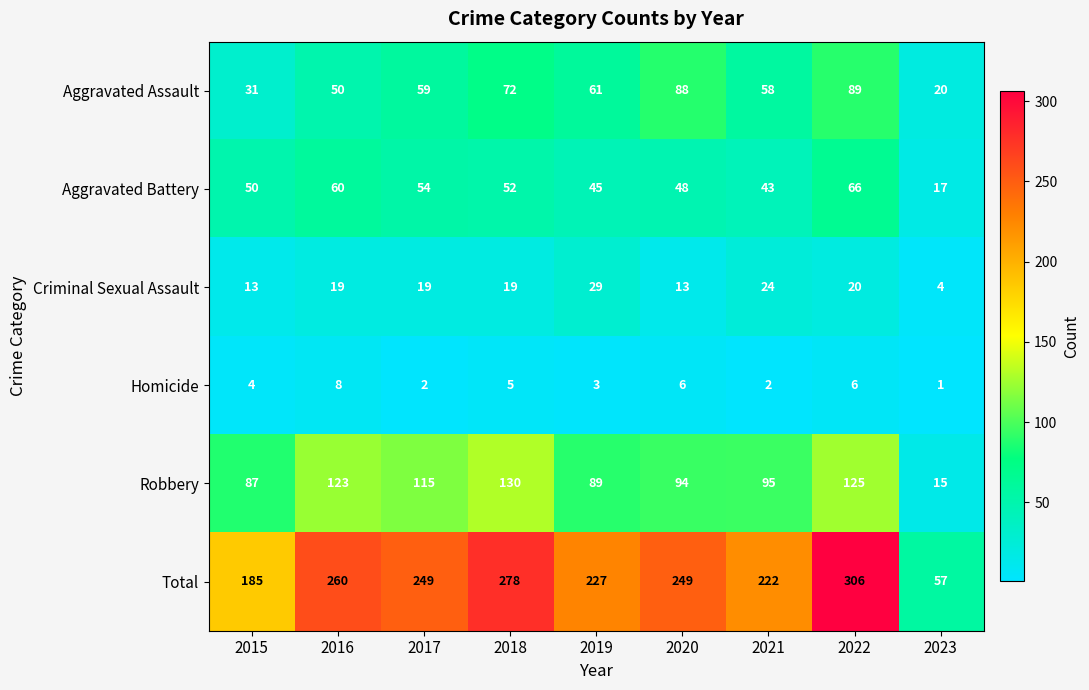

What is the difference between the maximum and minimum values in the Aggravated Battery series?

49